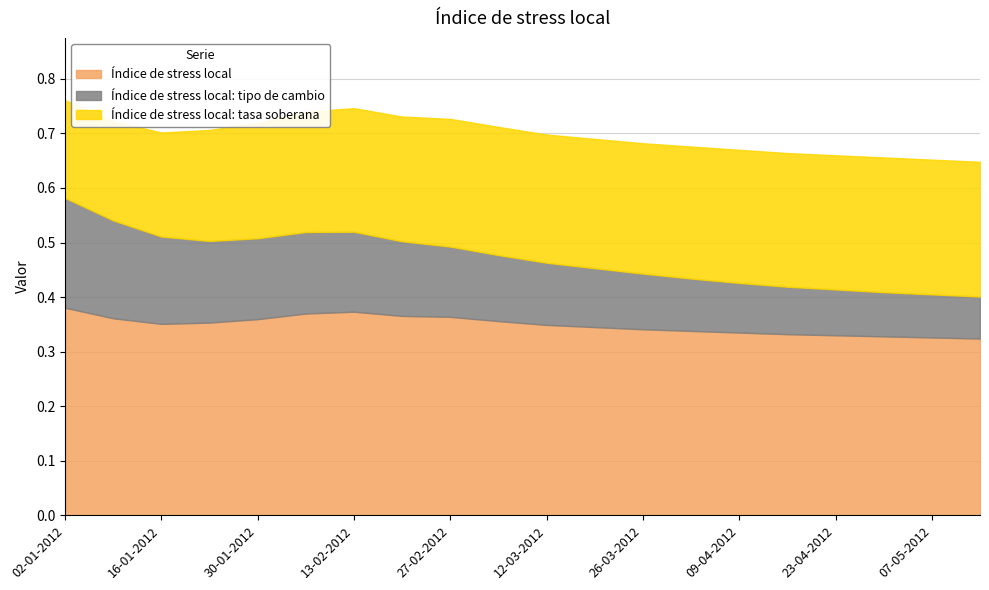

What is the total value across all series at 16-01-2012?

0.7